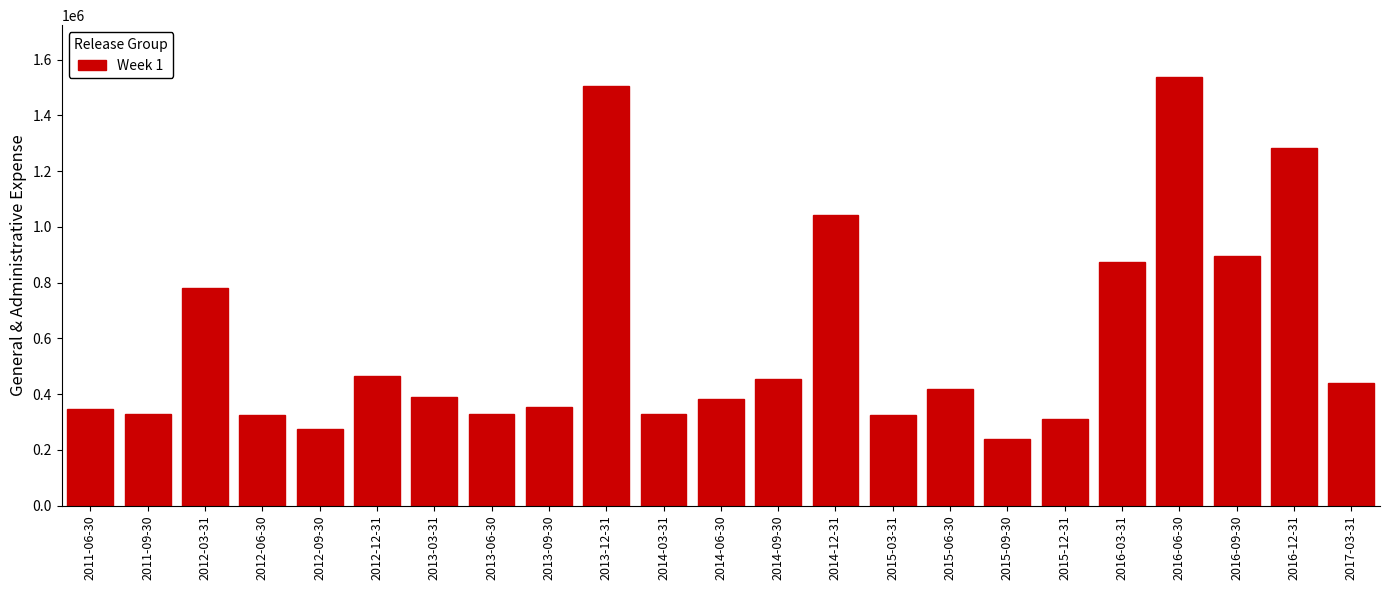

What is the smallest value displayed?

239485